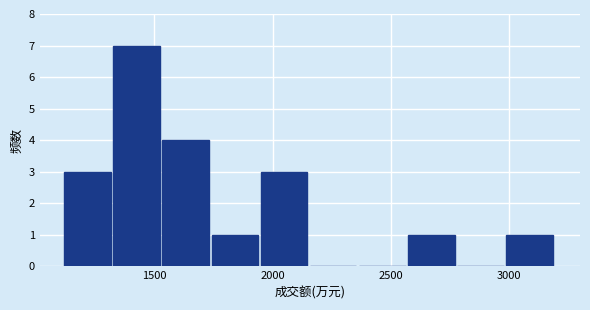

How tall is the bar that spans 1950 to 2150 on the x-axis? Neither the bar edges nor the heights are printed on the chart, so give them approximately, as read against the axes.

3